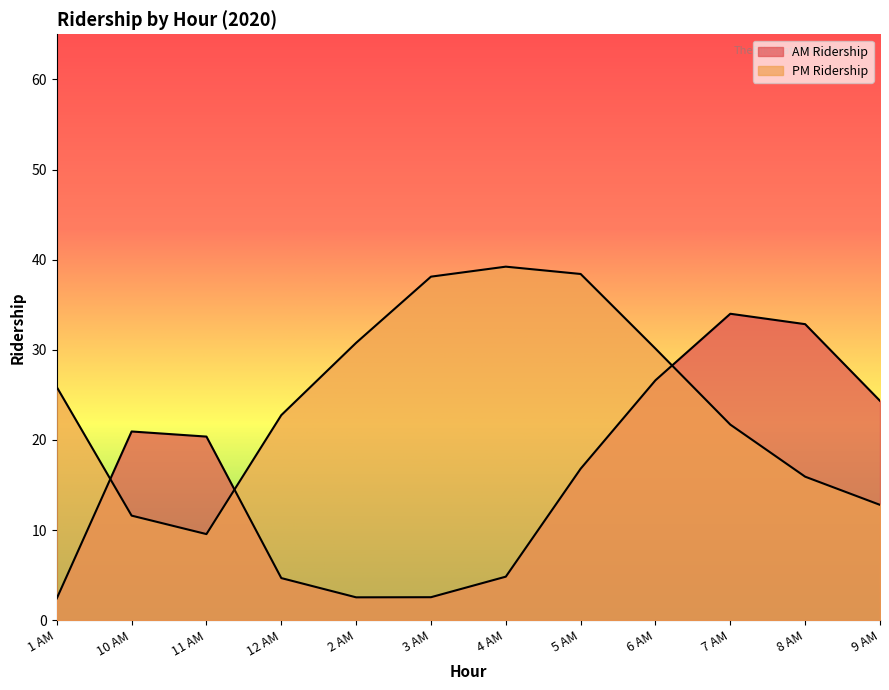

Which series has the widest spread of values?

AM Ridership